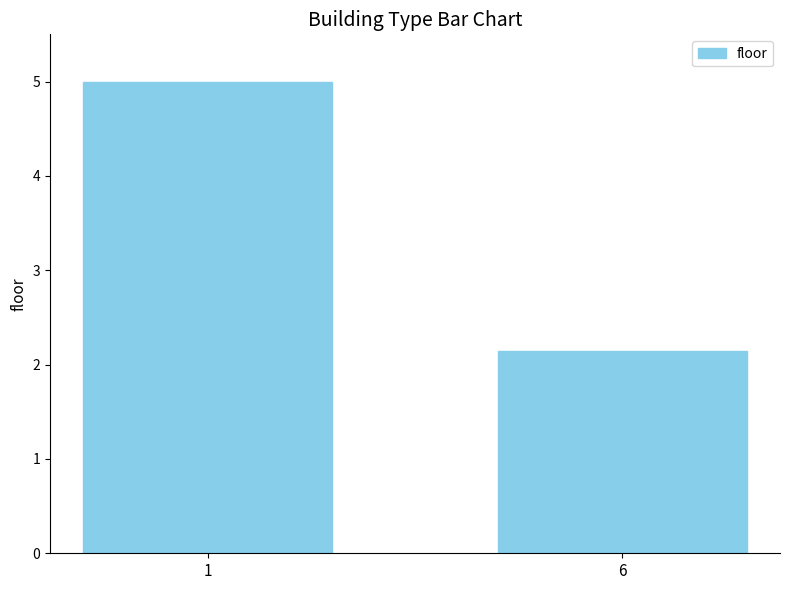

Reading right to left, extract all data points from this chart.

2.1	5.0